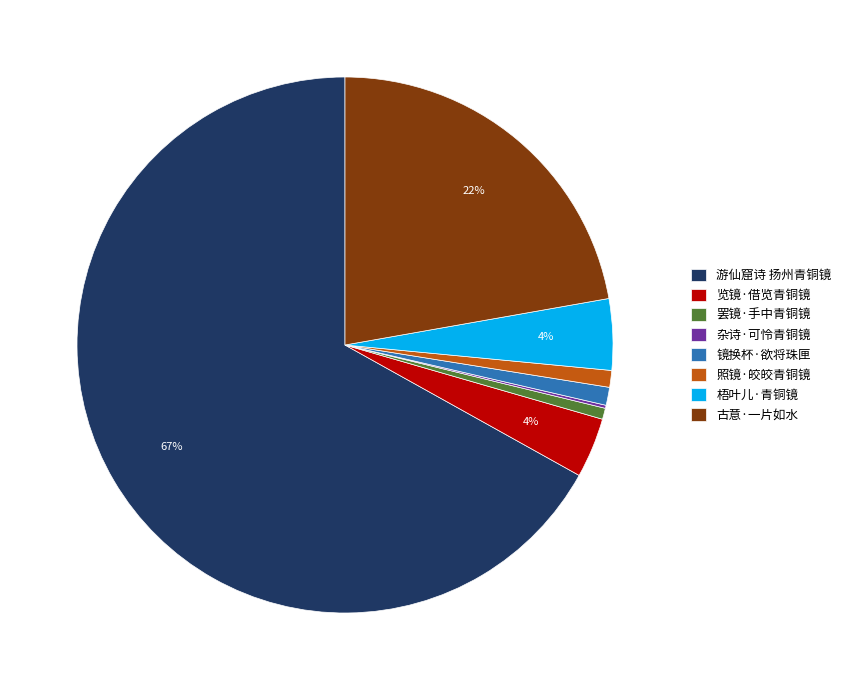

To the nearest percent, what is the average slice percentage?

12%